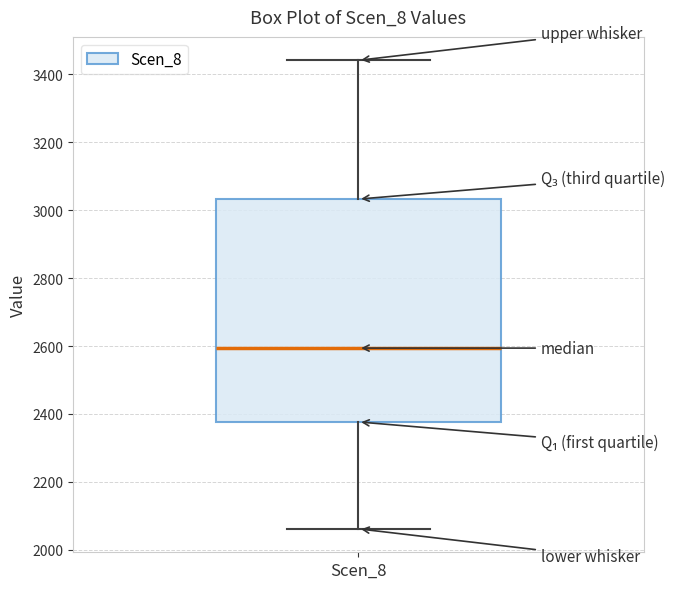

Read this box plot against the y-axis: the position of the median line, the range covered by the box, and the ends of both whiskers. The values are not printed on the chart, so give them approximately, as read against the axis.

median 2600, box 2380 to 3040, whiskers 2060 to 3440